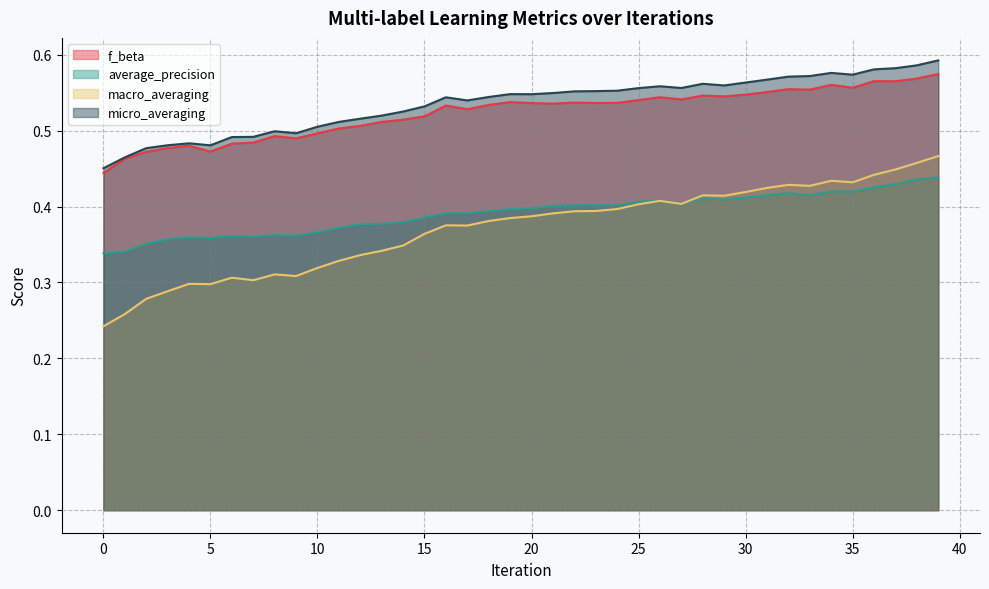

True or false: average_precision and f_beta intersect in this chart.

False